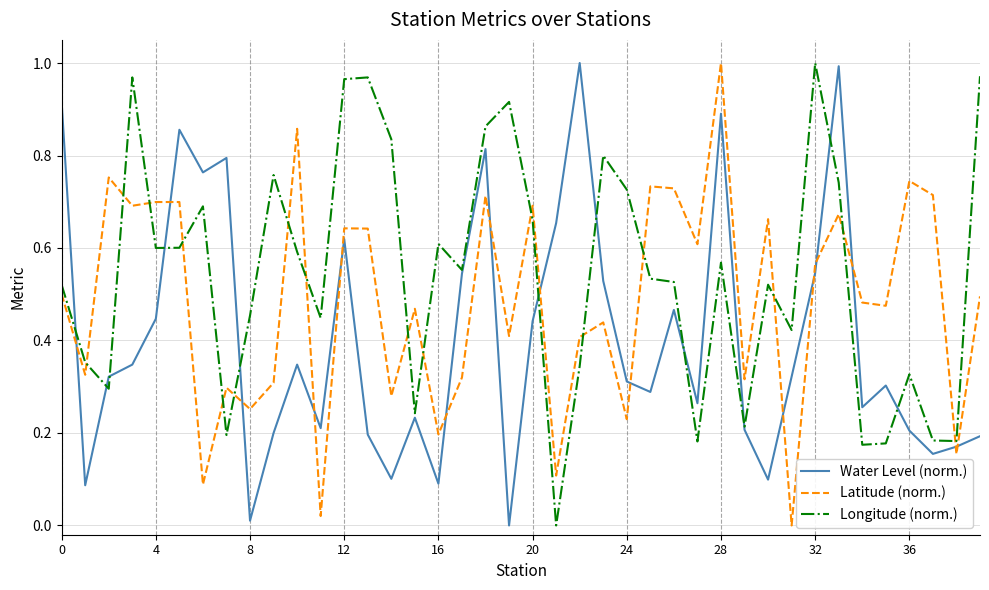

What are all the series names shown in the legend?

Water Level (norm.), Latitude (norm.), Longitude (norm.)